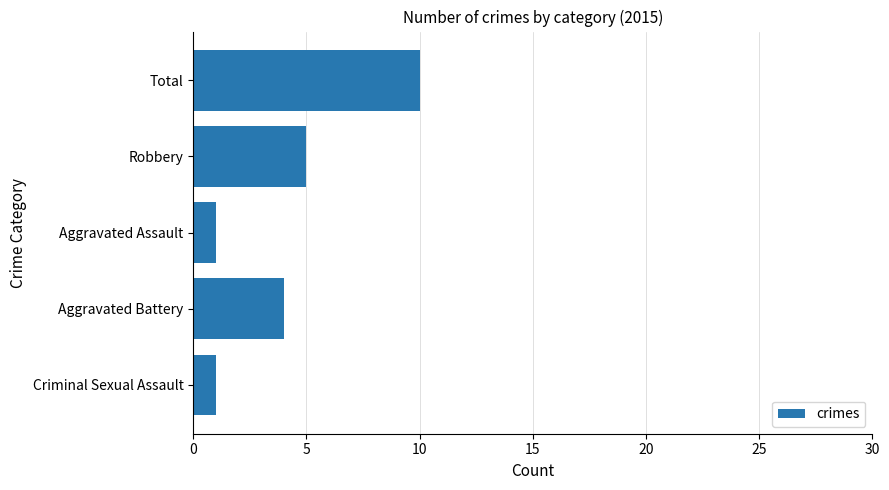

True or false: the data shows 5 at Robbery.

True